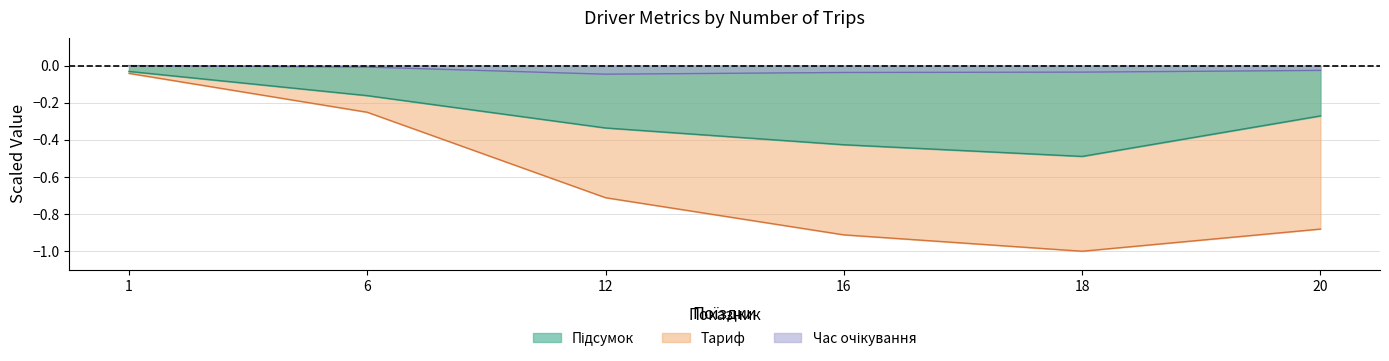

Is it true that Підсумок equals -0.0 at 1?

True